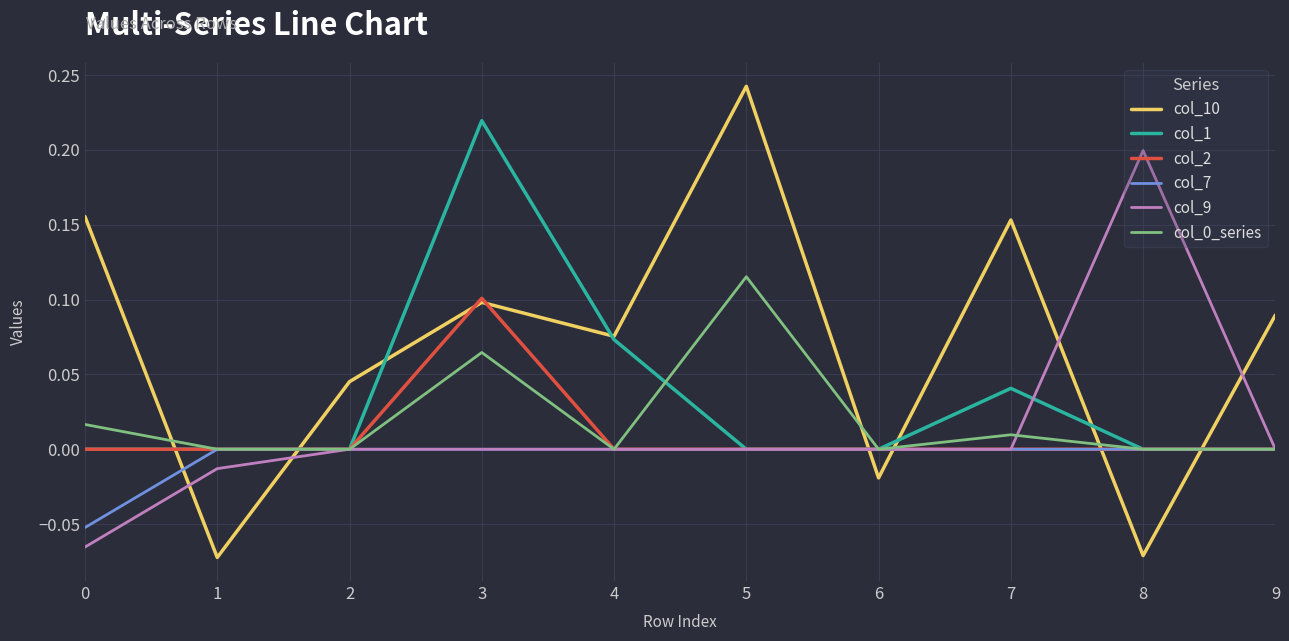

How many values in the col_10 series exceed 0?

7